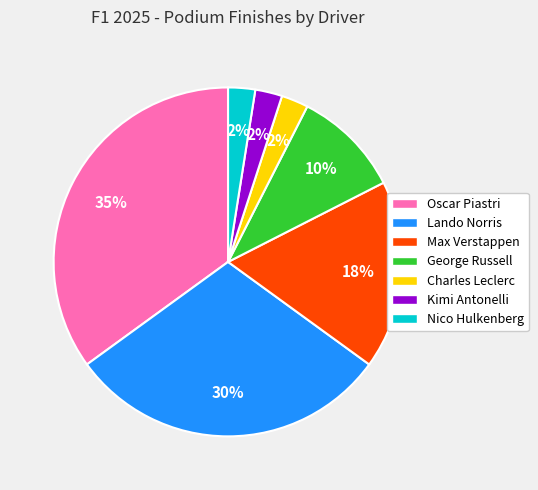

Is there any slice that represents more than half of the pie?

No